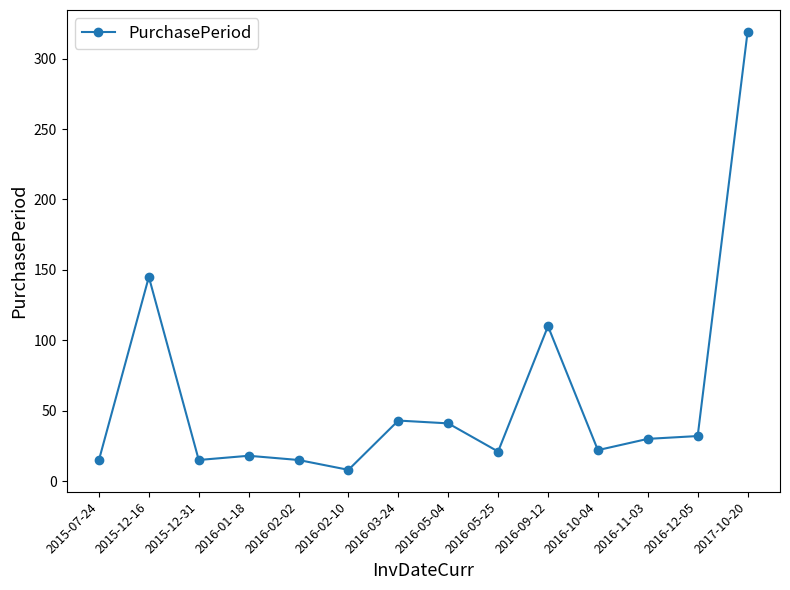

Which has a higher value, 2016-05-25 or 2016-02-02?

2016-05-25